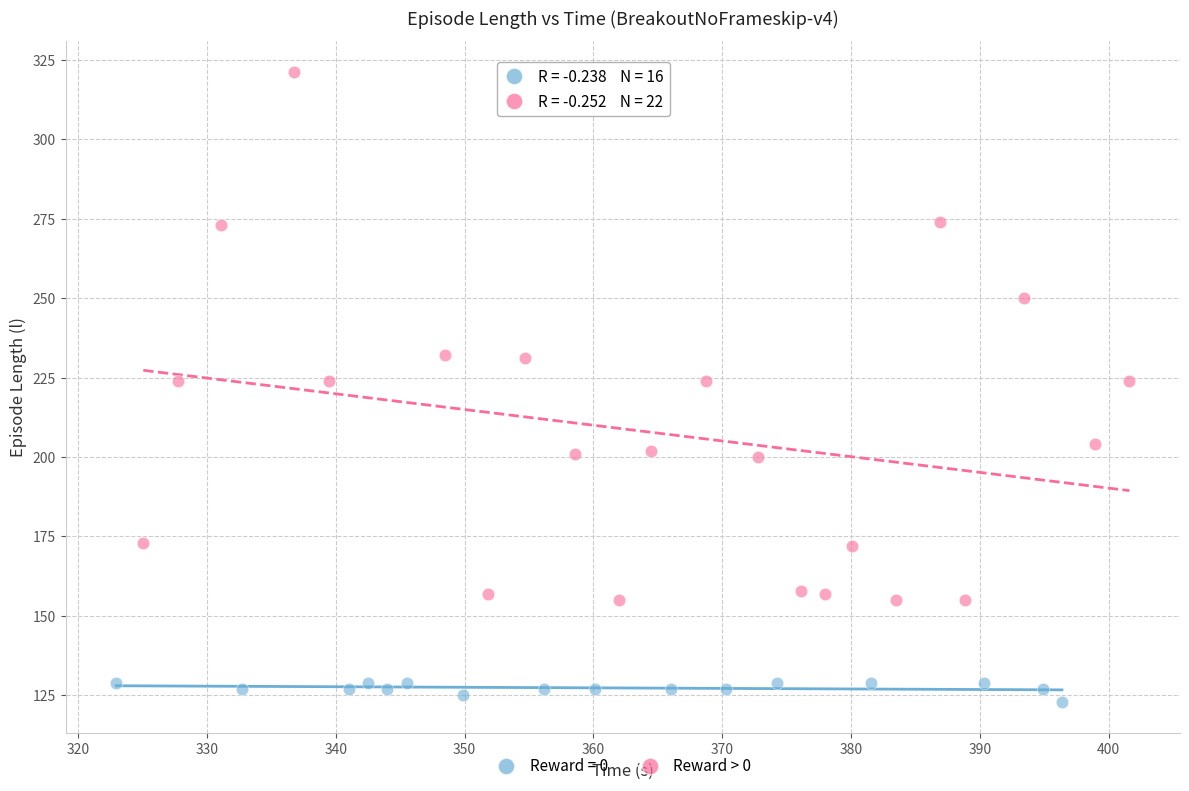

Which series has the widest spread of Y values?

Reward > 0